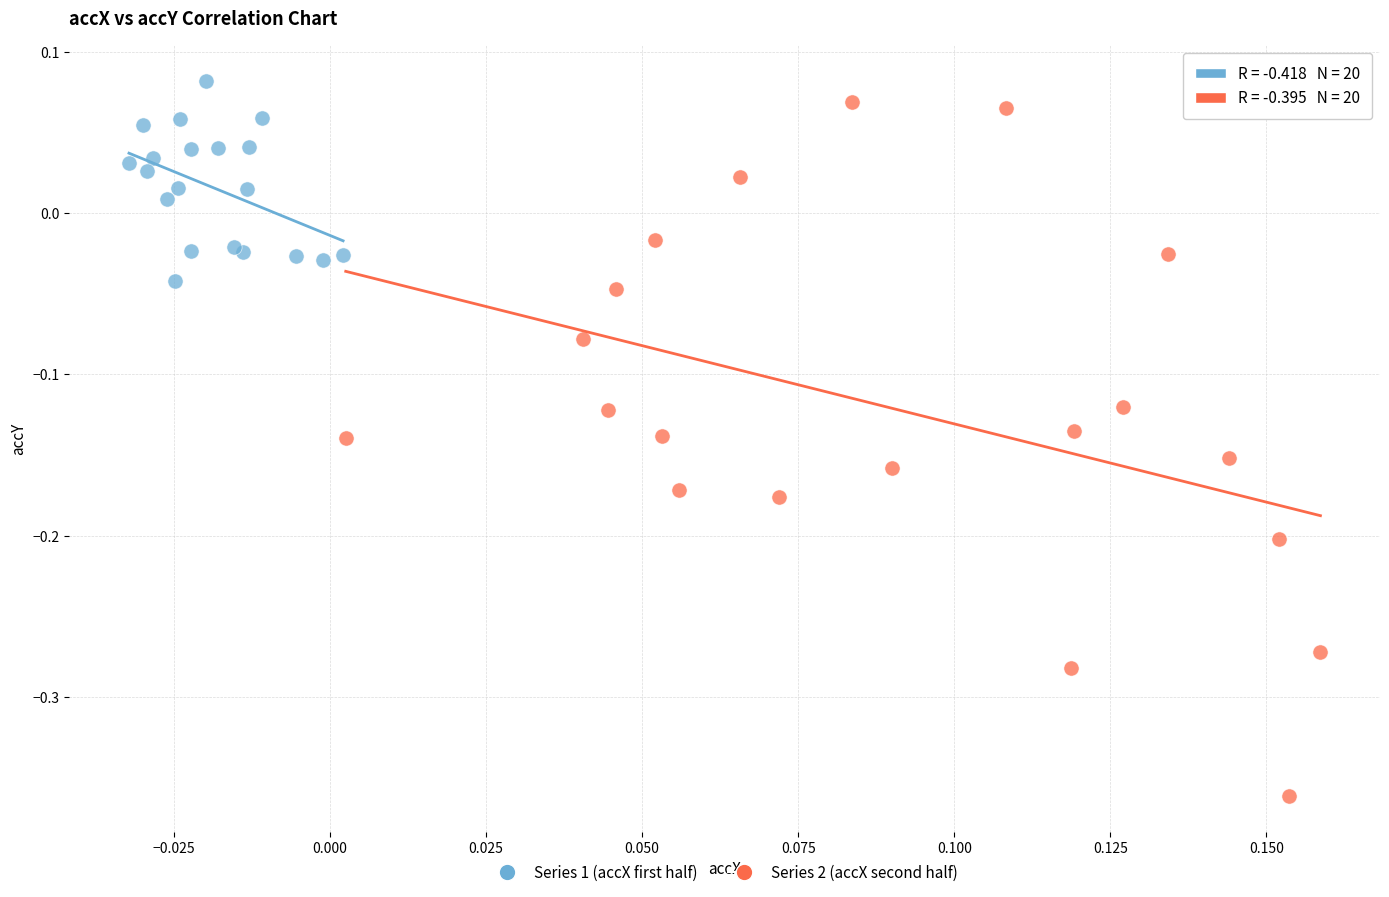

Which series has the widest spread of Y values?

Series 2 (accX second half)